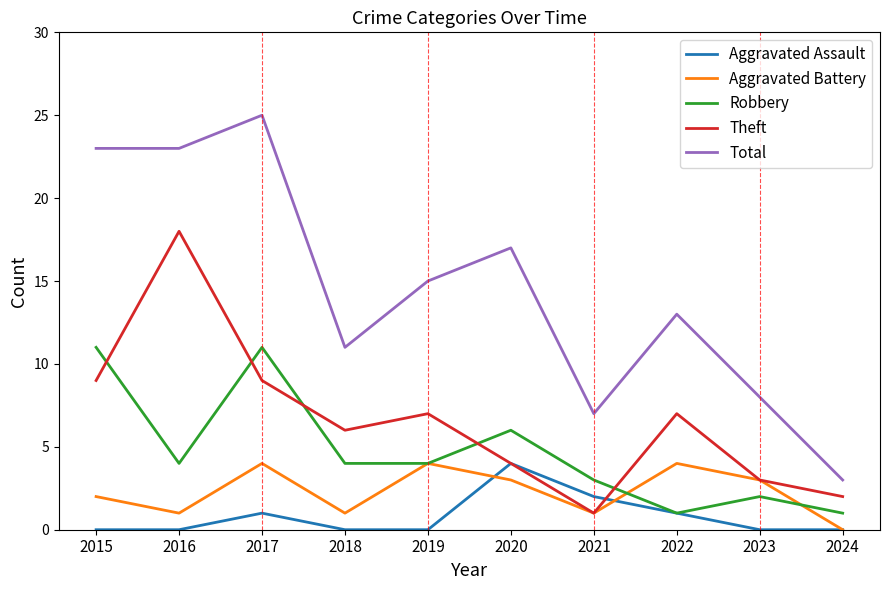

Is it true that Theft equals 9 at 2017?

True